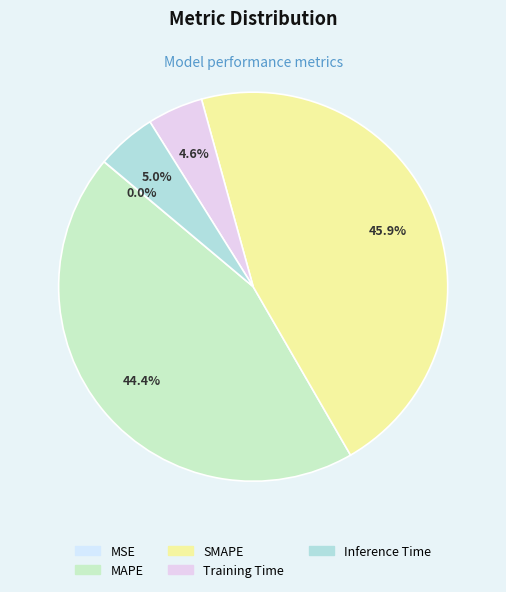

To the nearest percent, what is the average slice percentage?

20%